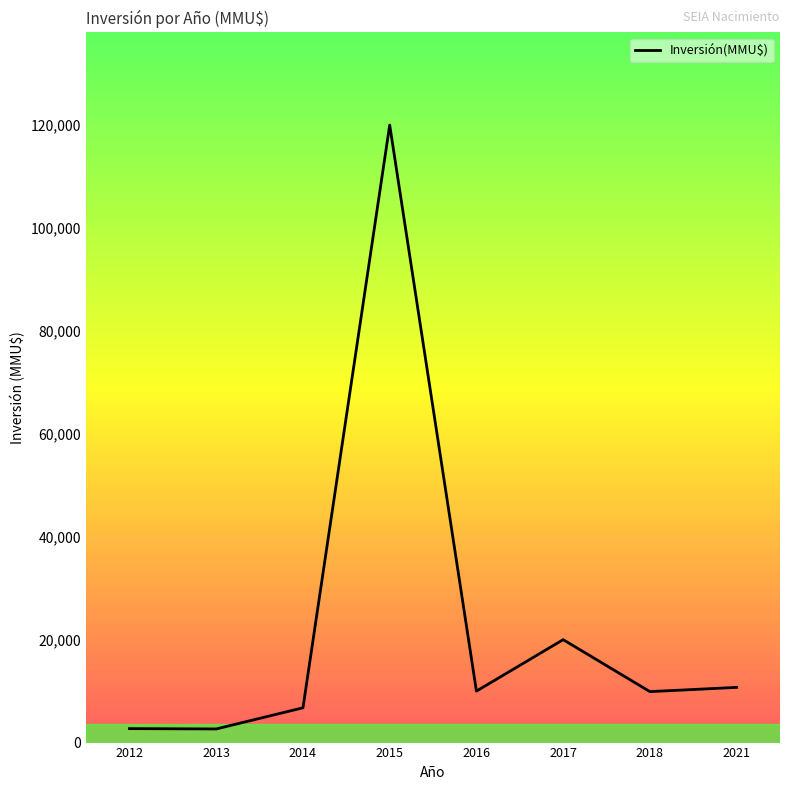

The value at 2018 is 2883. True or false?

False